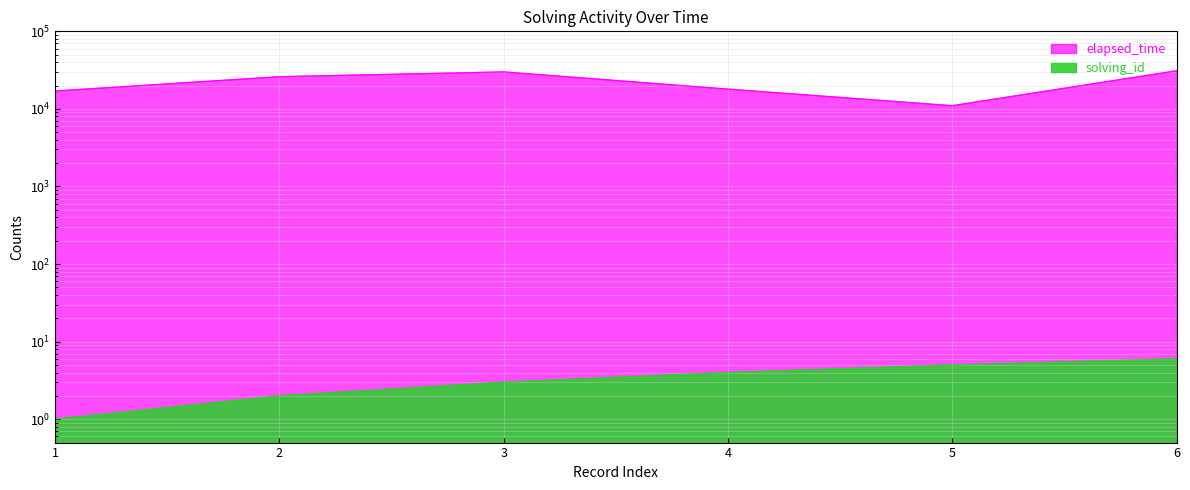

What is the value of the solving_id point at the 2nd from the left?

2